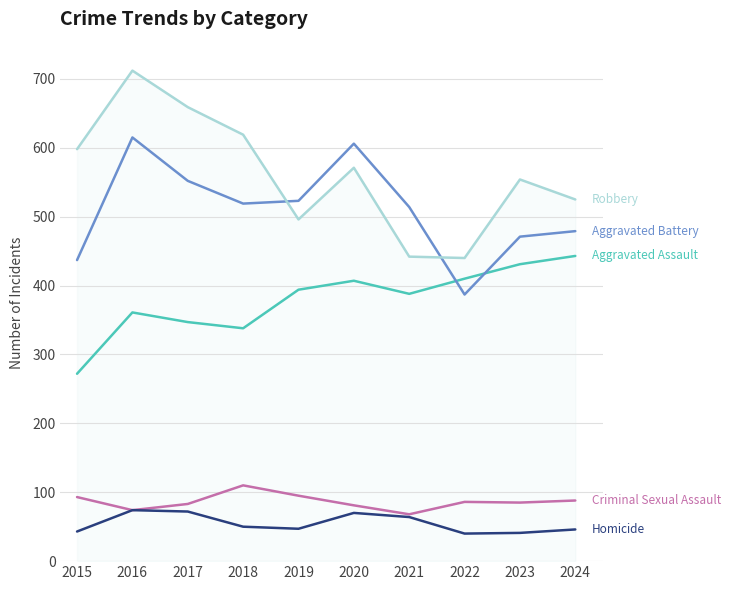

What is the spread (max minus min) of values at 2019?

476